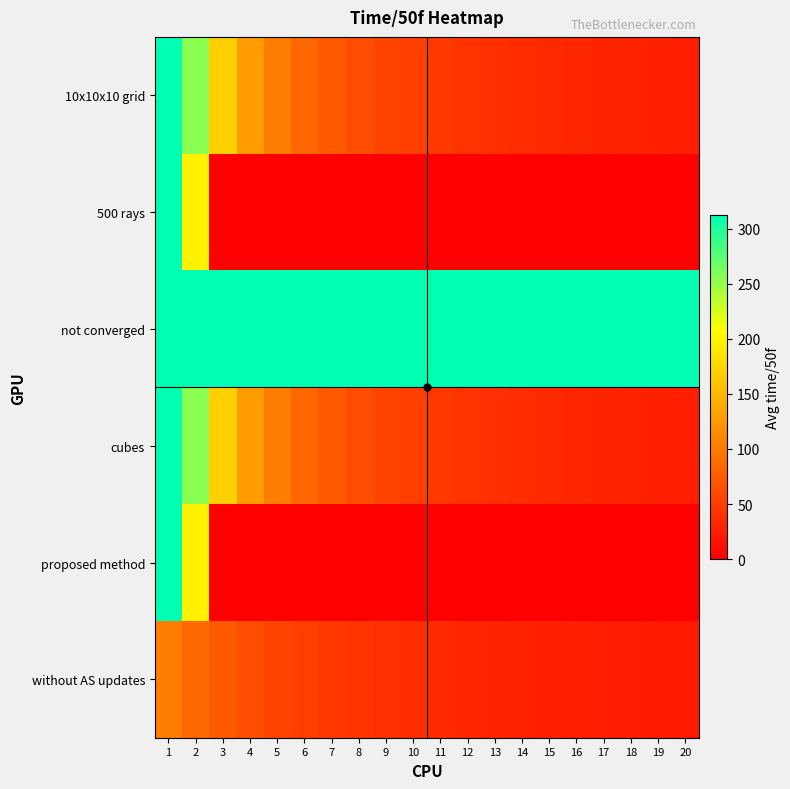

List the series in order of their peak value, lowest first.

without AS updates, 10x10x10 grid, 500 rays, not converged, cubes, proposed method